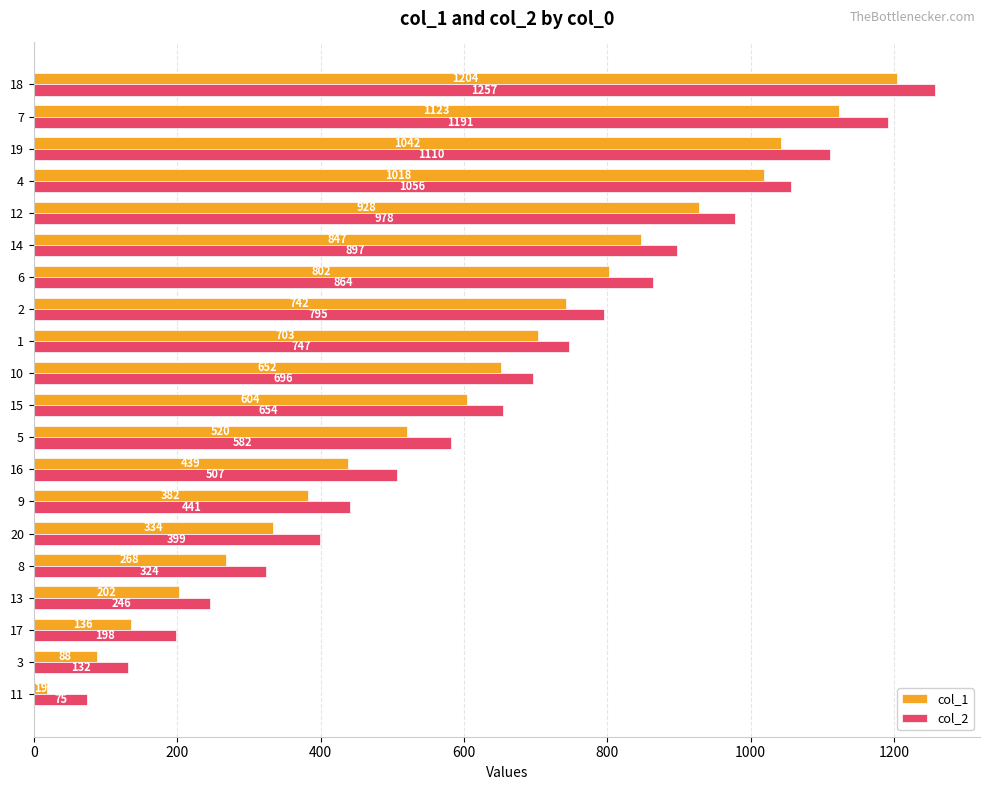

How many values in the col_1 series are below 652?

10